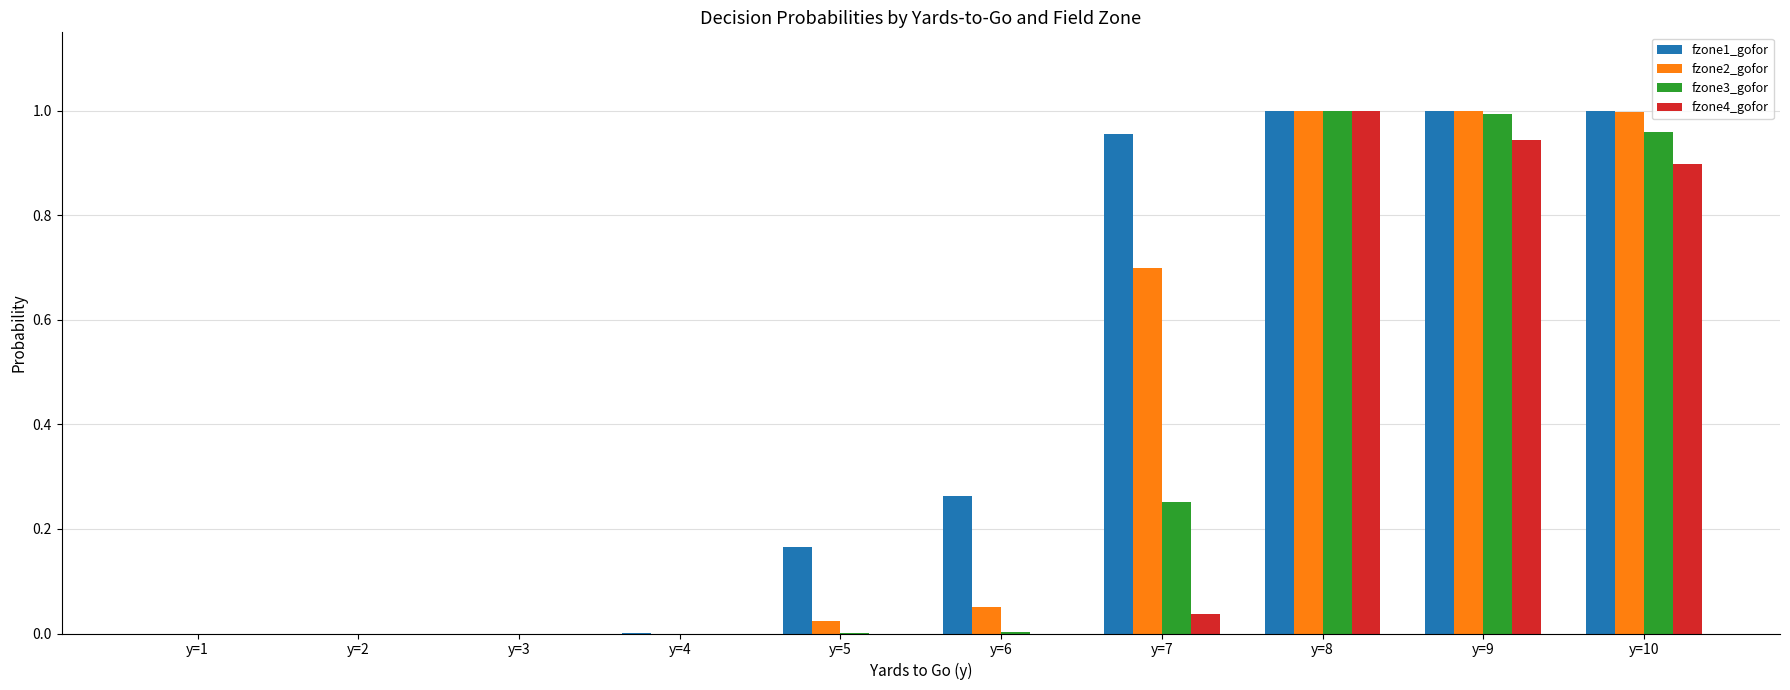

True or false: fzone2_gofor has a value of 1.7 at y=10.

False